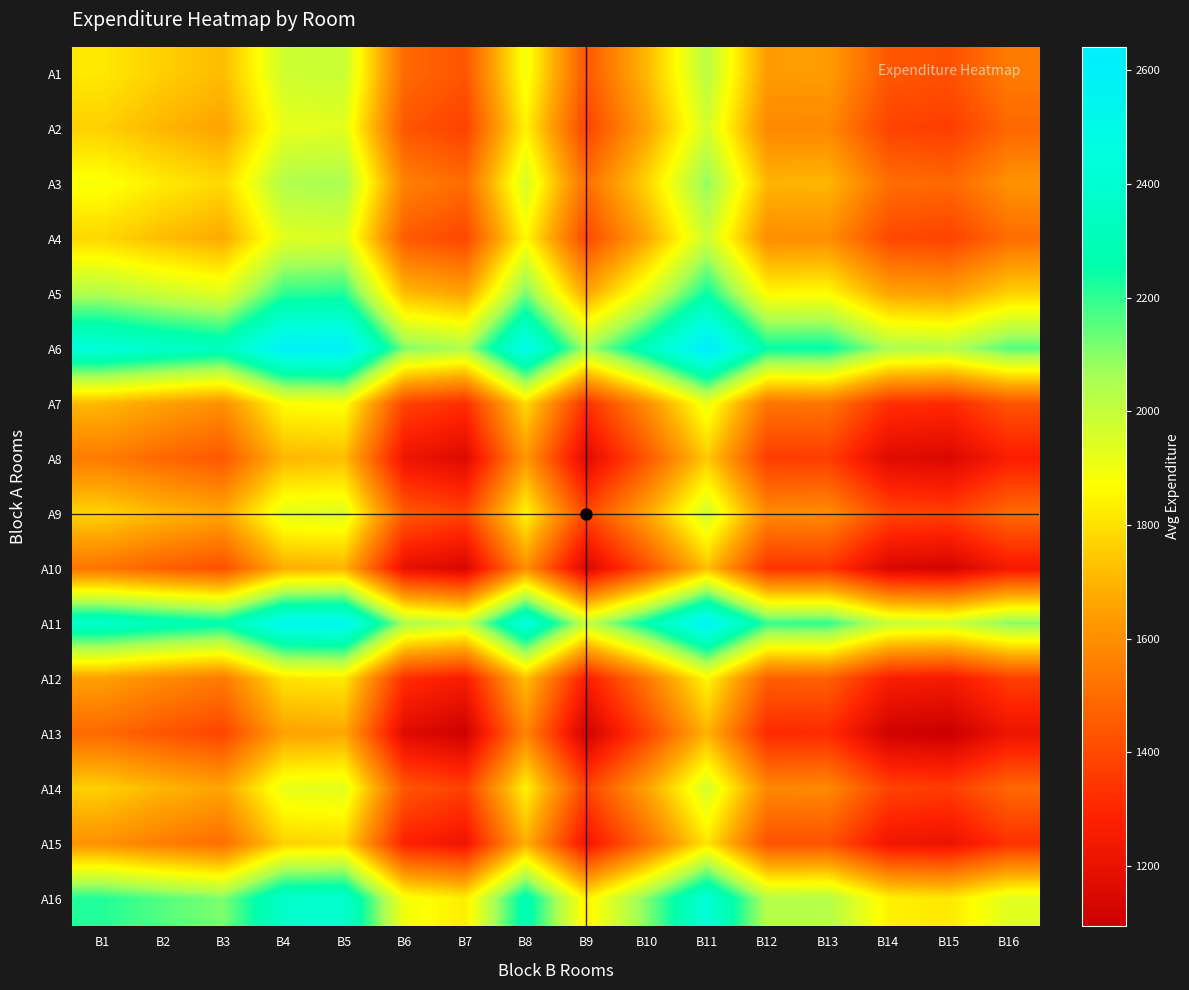

At which category is the sum across all series the highest?

B11